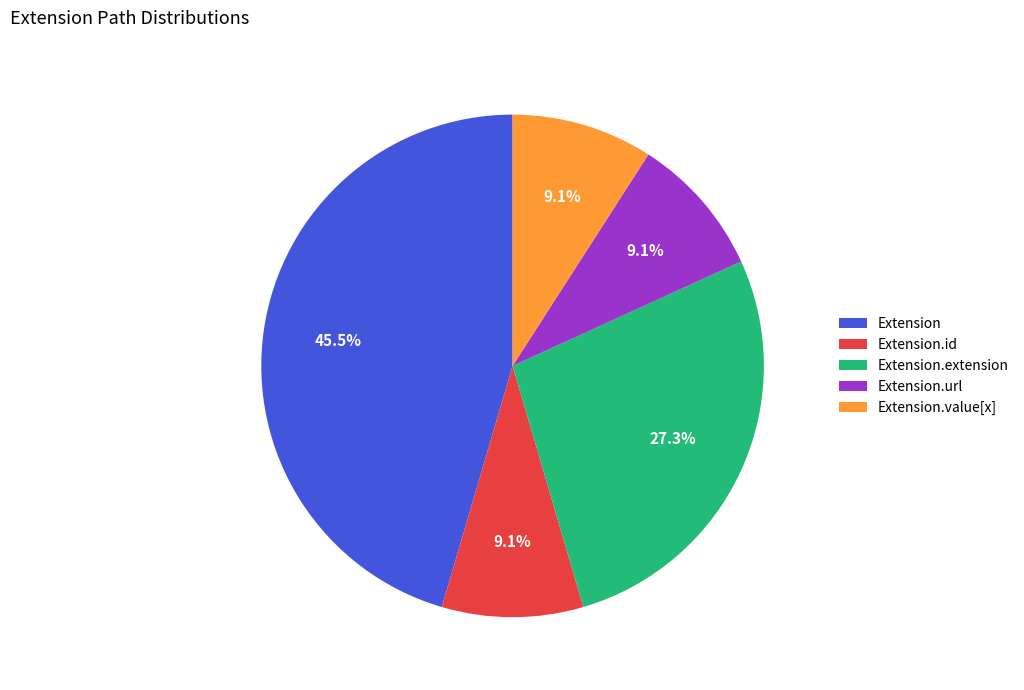

What is the total percentage of Extension.id and Extension.value[x]?

18.2%